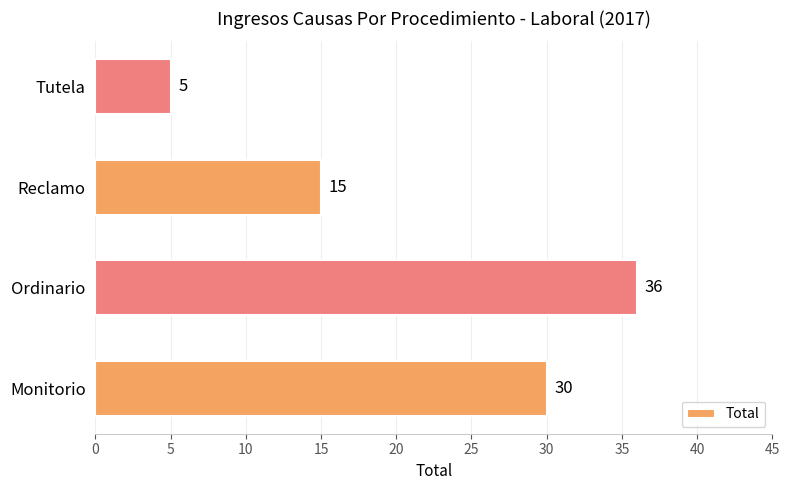

Count the values in the range 15 to 36.

3